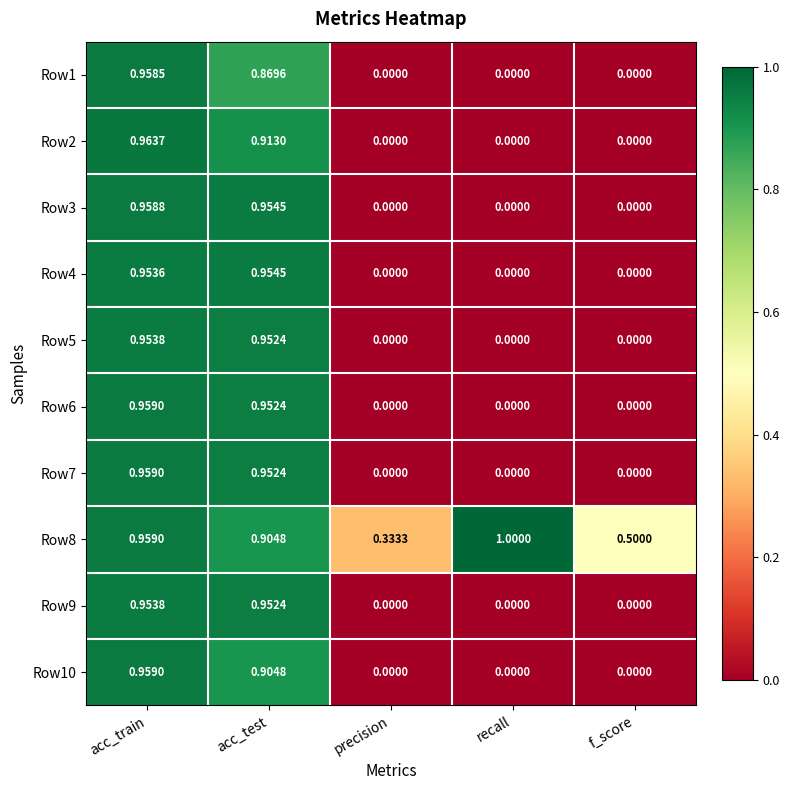

Is the value of Row10 at acc_train greater than the value of Row7 at precision?

Yes